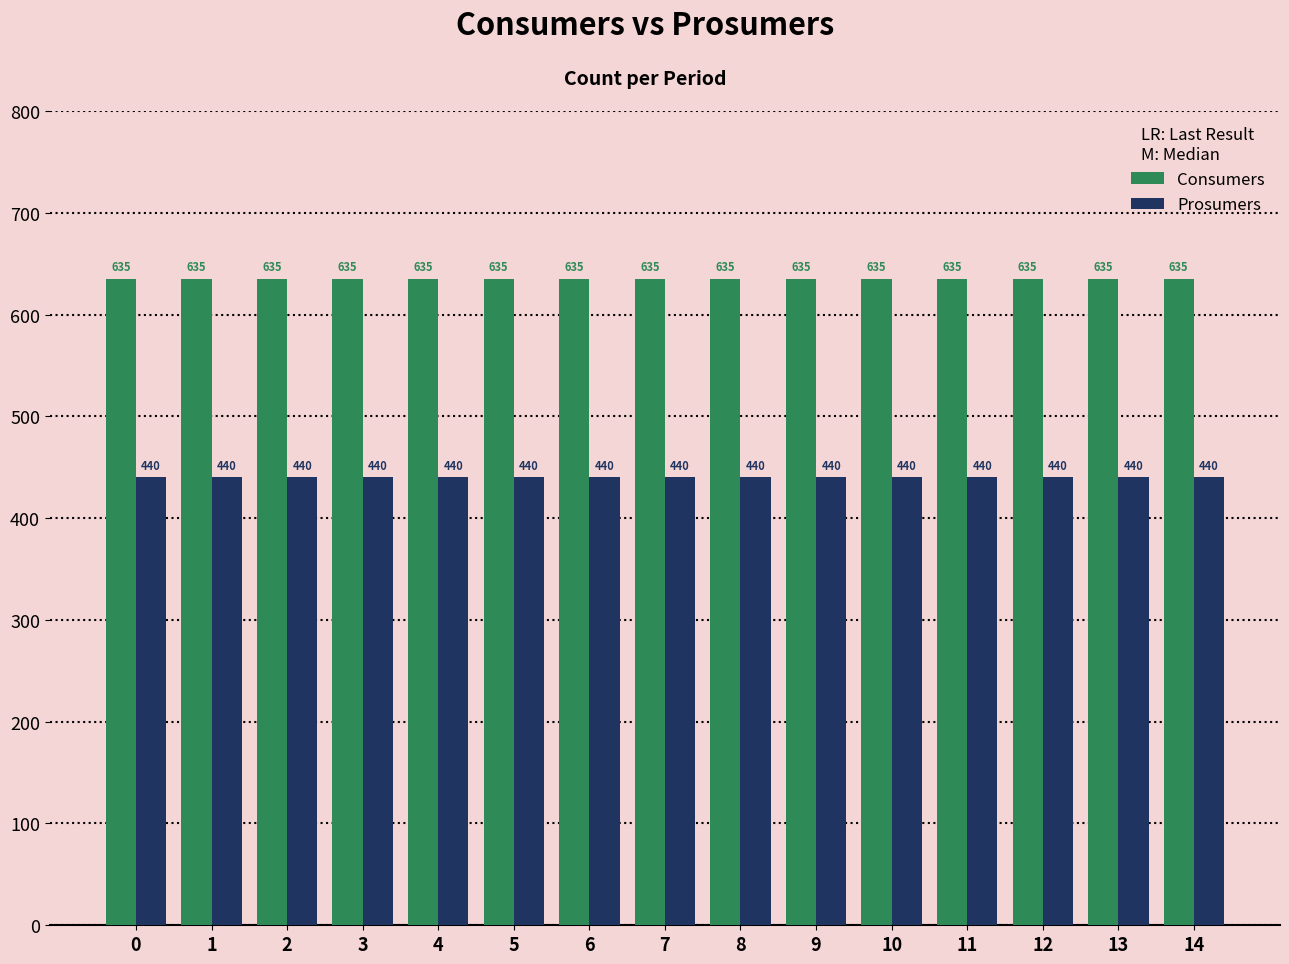

Rank the series at 9 from highest to lowest value.

Consumers, Prosumers